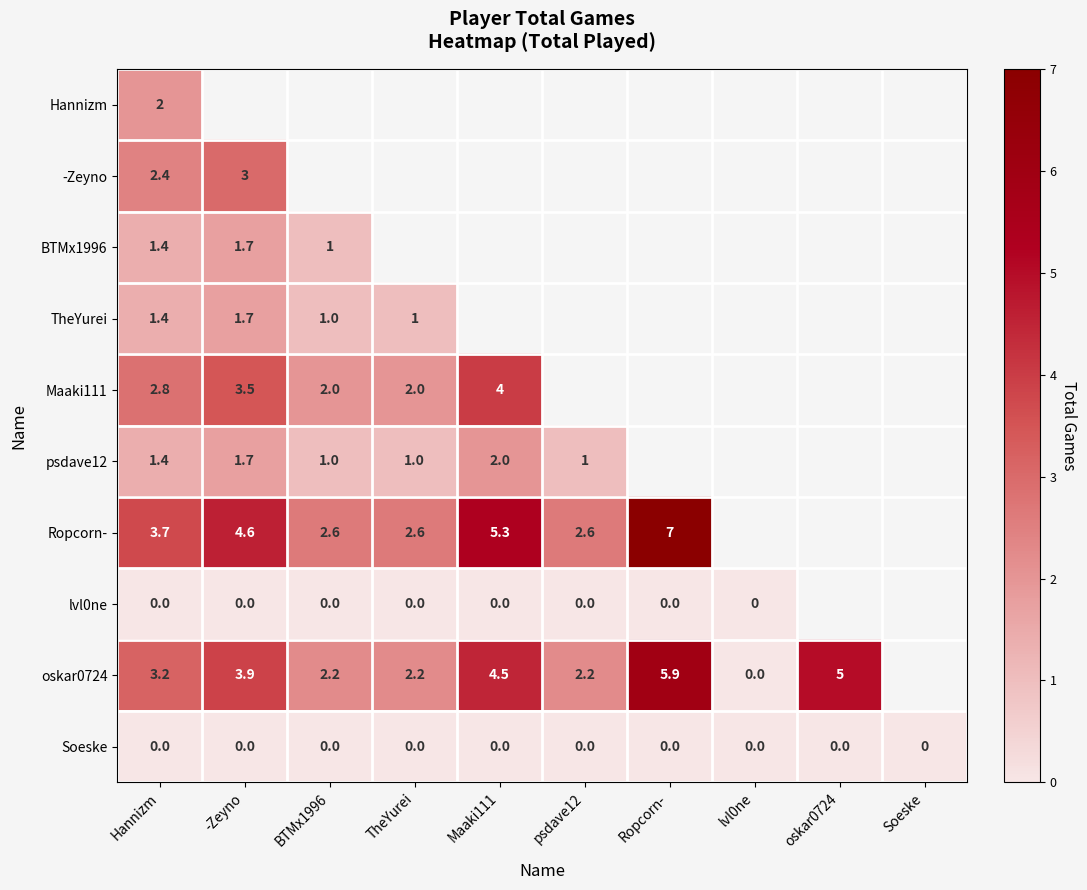

Between psdave12 and -Zeyno, which is larger?

-Zeyno